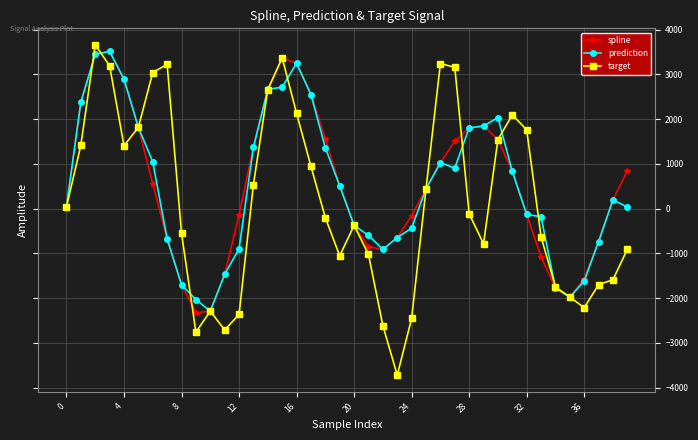

What are all the series names shown in the legend?

spline, prediction, target